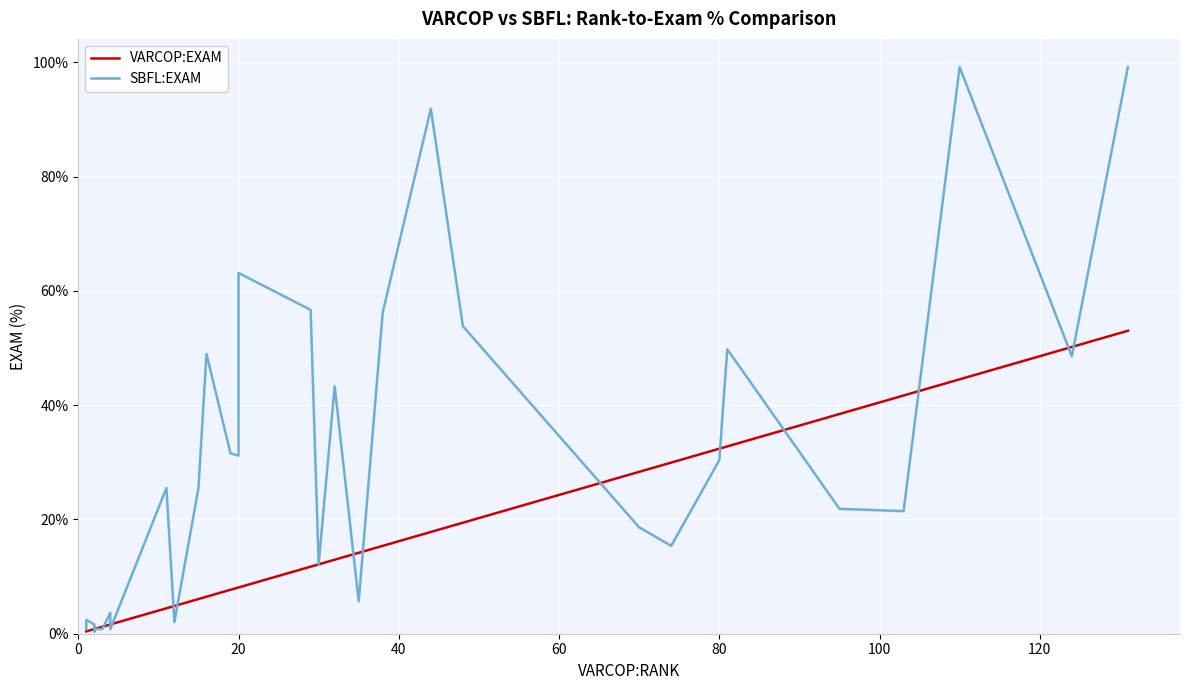

At how many categories does at least one series exceed 49?

9